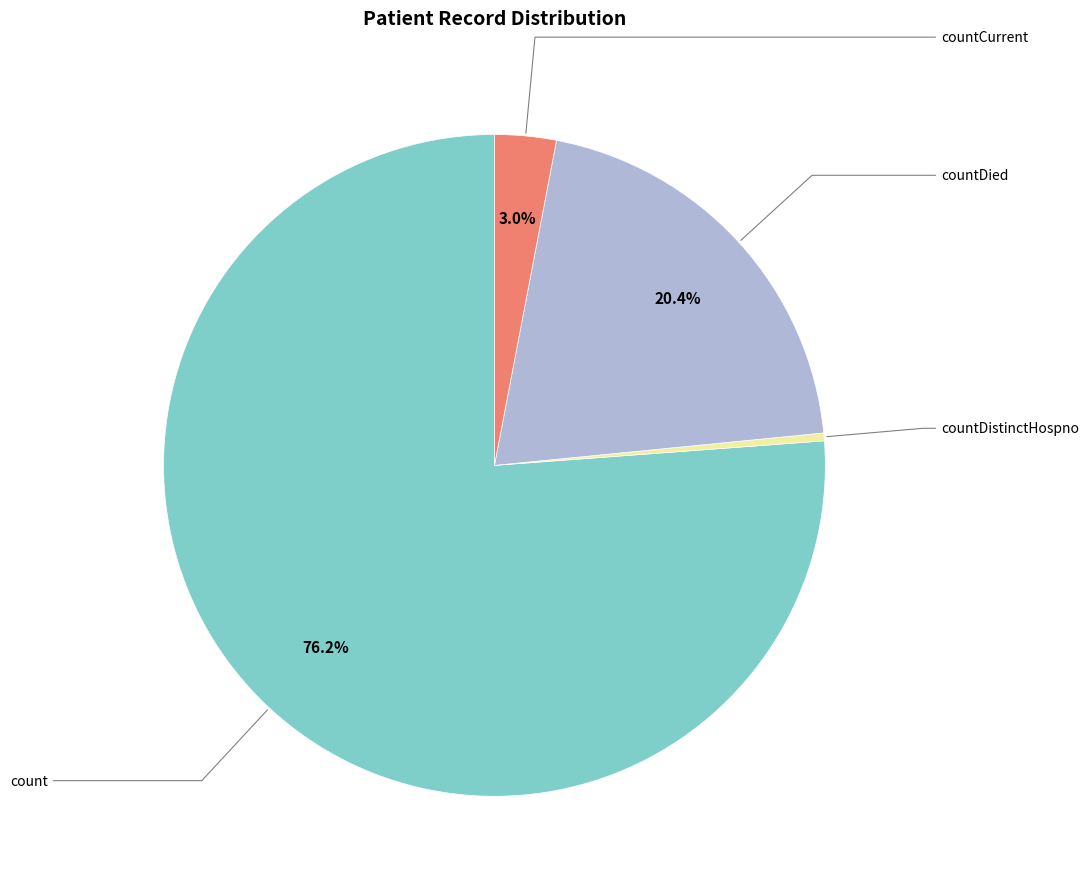

Is there any slice that represents more than half of the pie?

Yes